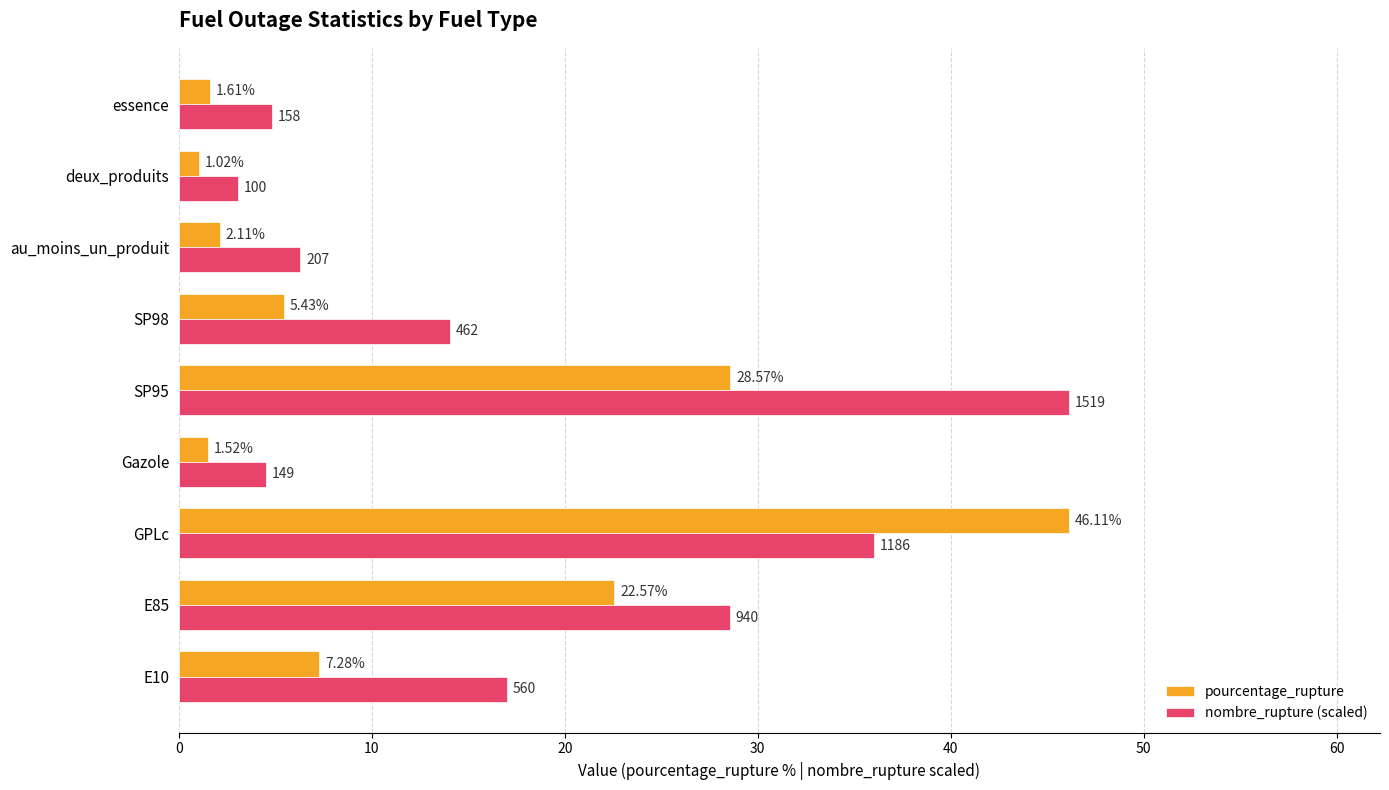

Which series has the widest spread of values?

pourcentage_rupture